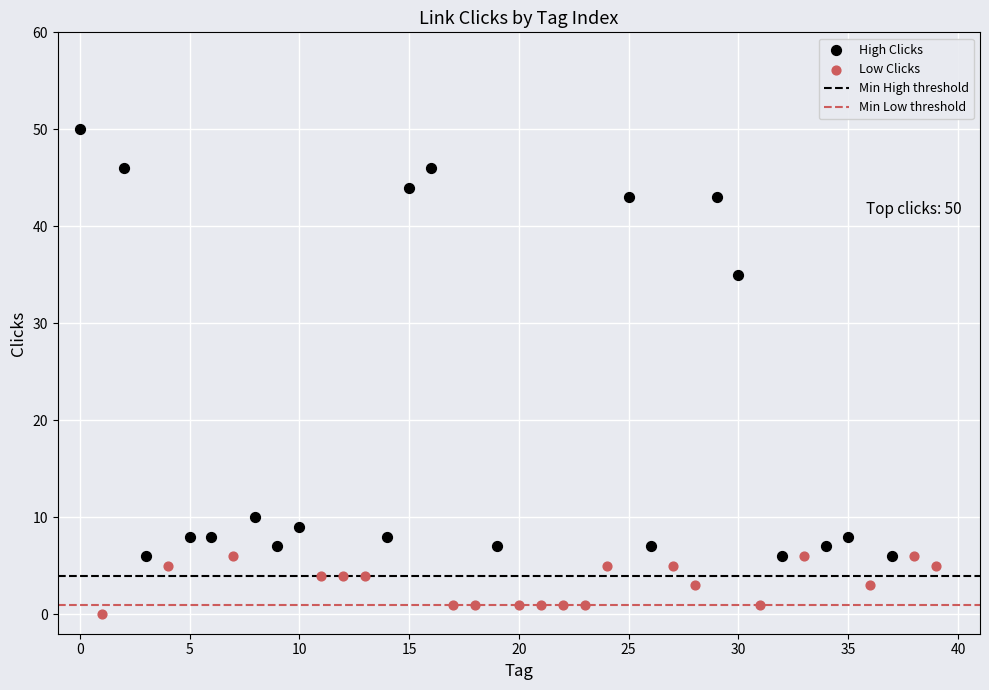

Which series contains the lowest Y value?

Low Clicks